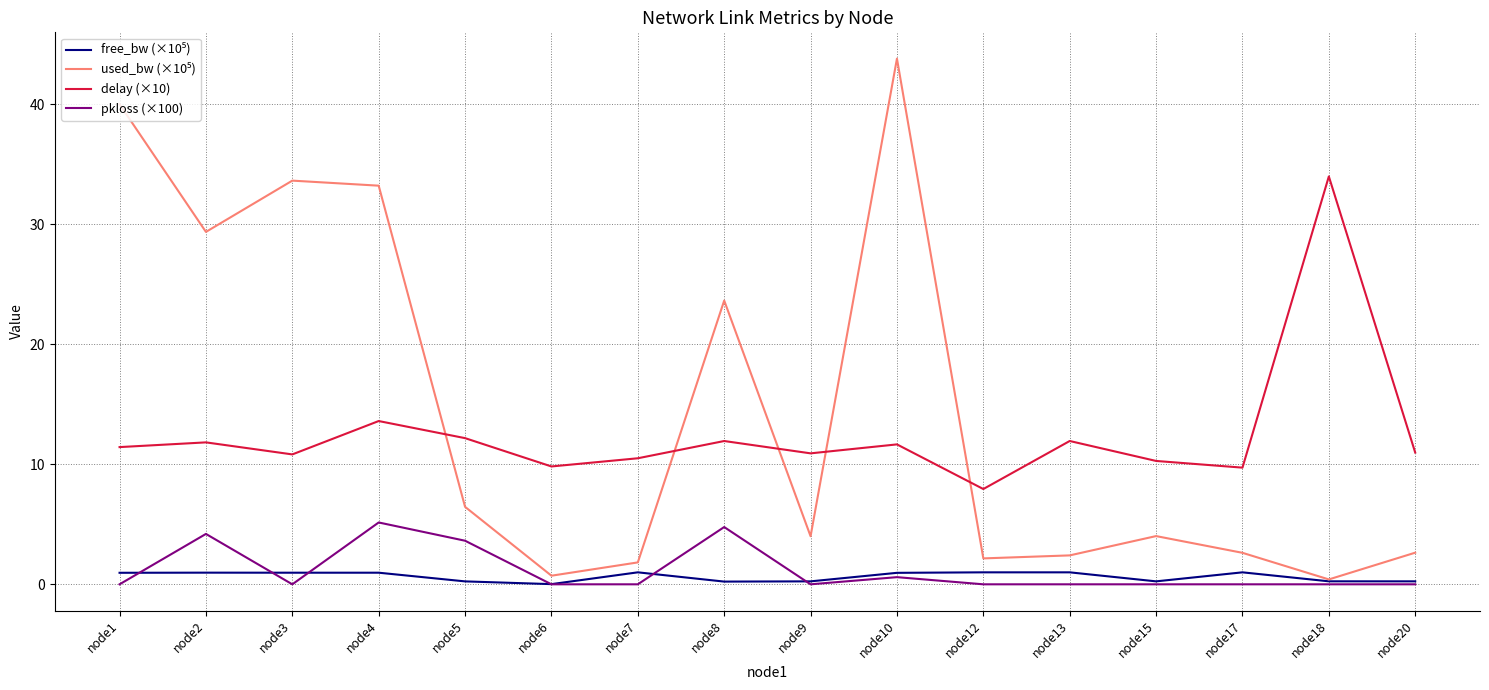

What is the difference between the highest and lowest values at node7?

10.5